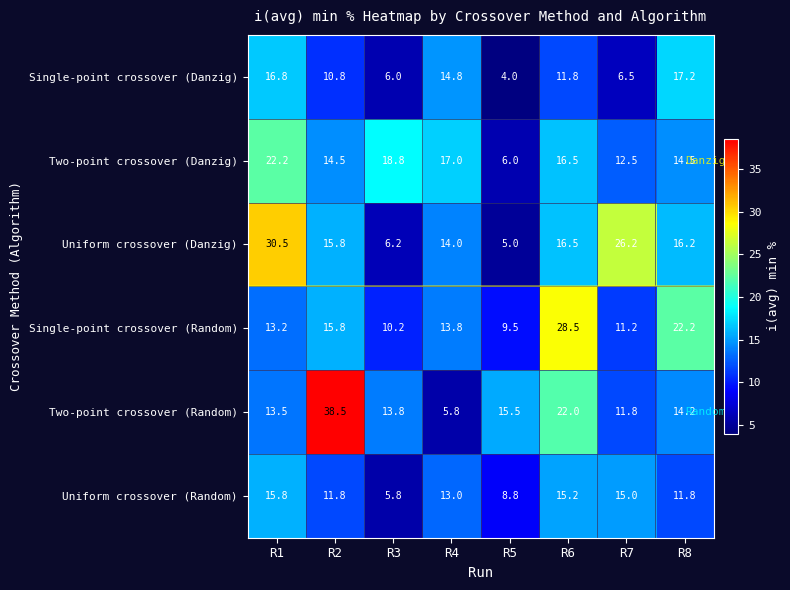

True or false: Single-point crossover (Danzig) has a value of 4.0 at R5.

True